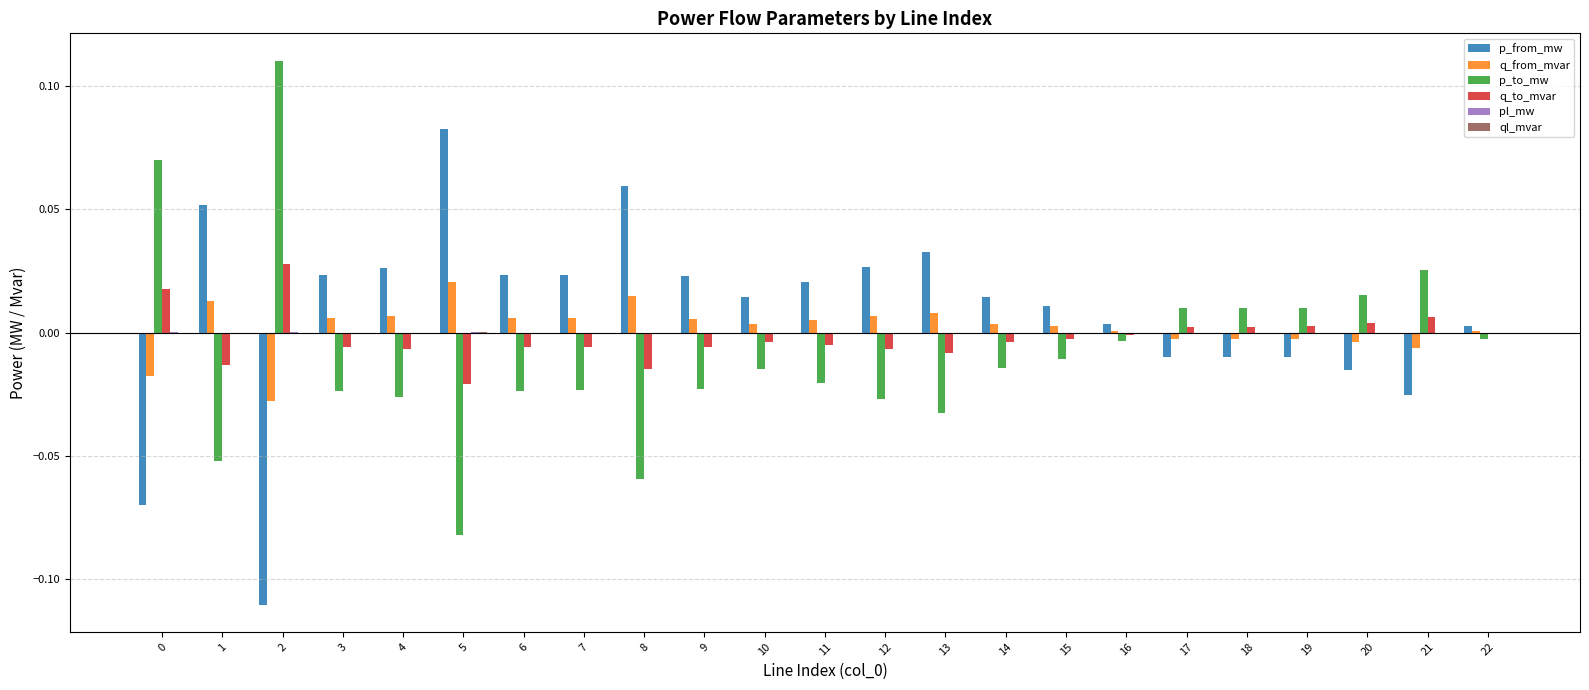

Which label corresponds to the largest value in the chart?

2